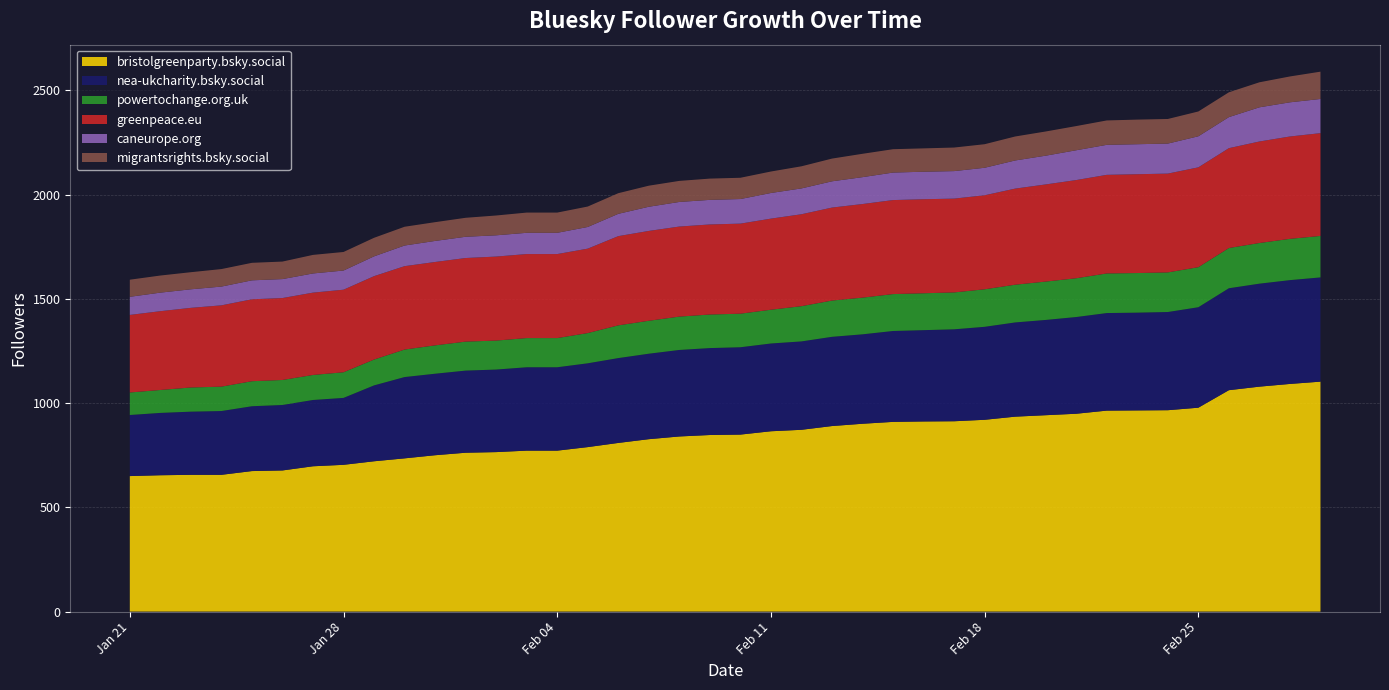

Reading right to left, extract all data points from this chart.

bristolgreenparty.bsky.social: 1103	1092	1079	1062	978	966	965	964	949	942	935	920	913	912	910	901	890	872	865	849	847	840	827	809	789	772	772	765	762	750	735	721	704	697	677	674	656	656	654	650
nea-ukcharity.bsky.social: 500	498	494	489	482	471	469	468	464	457	452	446	441	438	436	429	428	424	421	419	417	415	410	407	402	400	400	396	394	391	390	364	321	318	314	311	306	303	299	293
powertochange.org.uk: 199	198	195	193	192	190	190	190	186	184	181	180	177	177	177	176	174	169	162	161	161	160	158	157	145	140	140	139	139	136	132	124	123	120	120	120	117	116	110	108
greenpeace.eu: 493	491	487	479	479	474	474	473	471	466	461	451	450	451	451	449	446	441	437	432	432	432	431	428	405	403	403	403	401	400	400	400	396	395	393	393	390	382	378	372
caneurope.org: 164	164	164	149	149	144	144	144	143	138	135	132	132	132	132	129	126	124	123	118	118	118	116	107	104	102	102	102	102	101	99	95	92	92	91	91	90	89	89	87
migrantsrights.bsky.social: 131	124	120	119	119	118	118	117	116	116	115	113	113	112	112	112	109	106	103	102	102	101	101	99	98	97	97	95	91	90	90	89	89	89	84	84	84	82	82	82